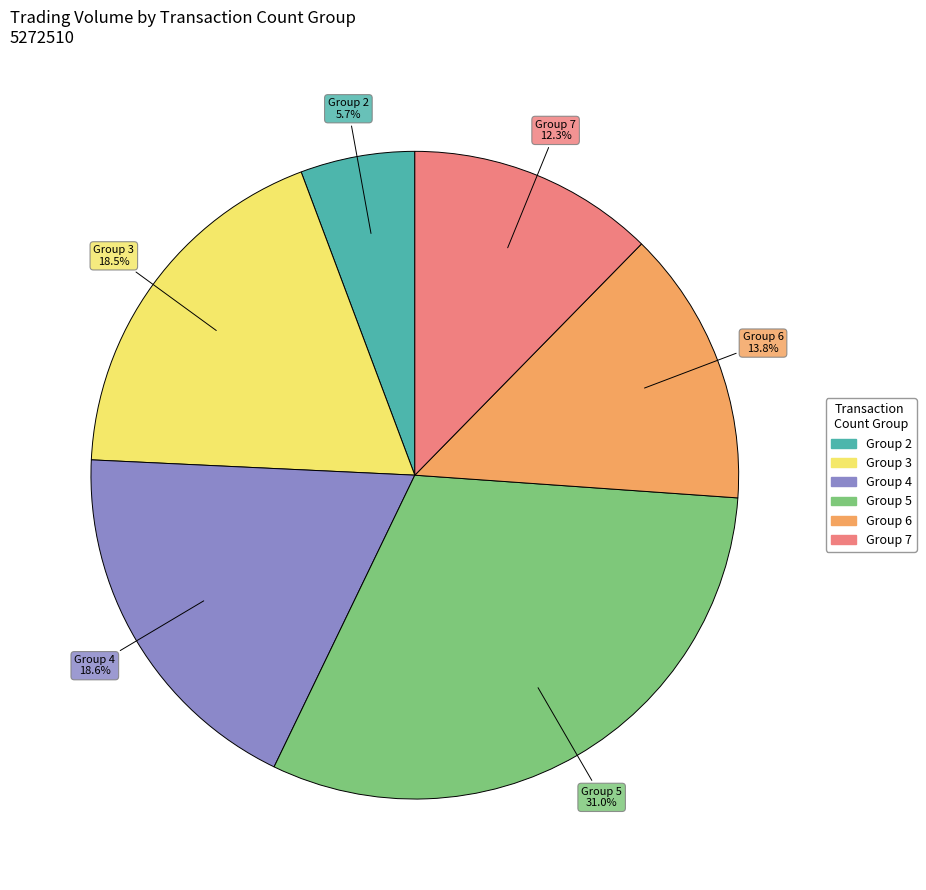

Is there any slice that represents more than half of the pie?

No